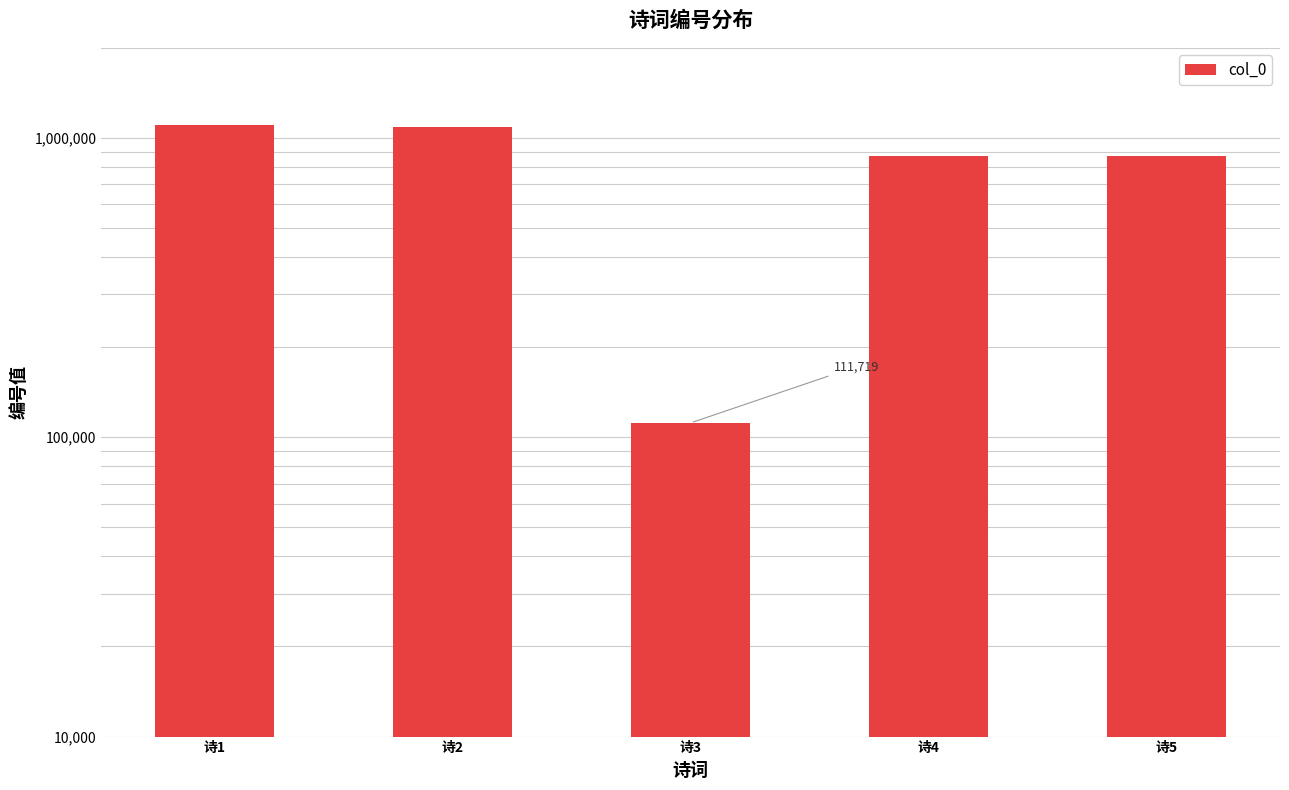

What is the value of the 1st bar from the left?

1107920